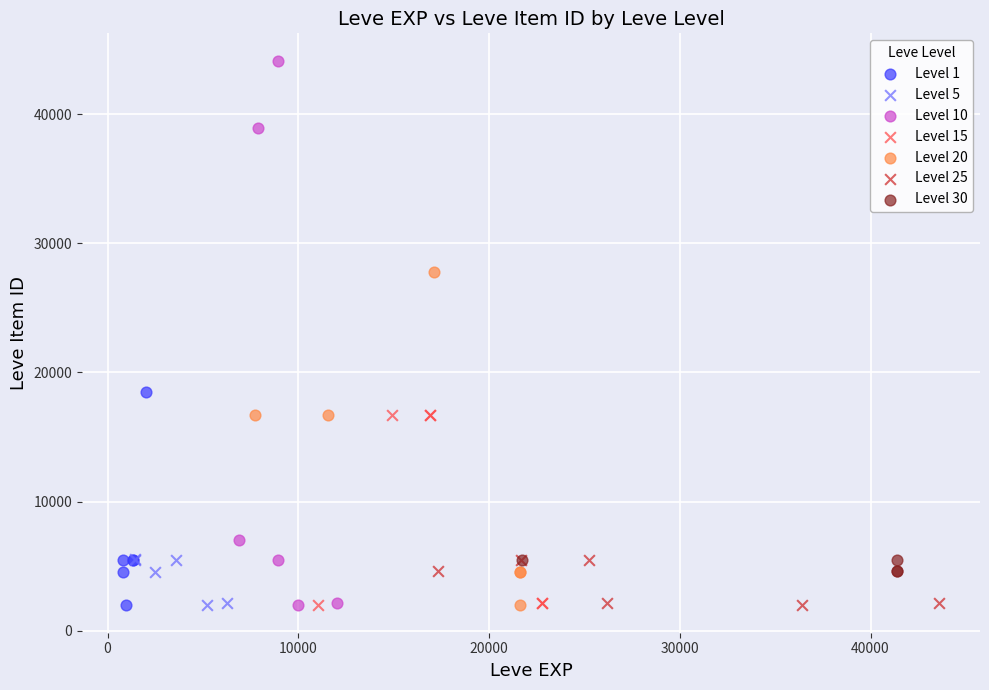

Which series contains the highest Y value?

Level 10